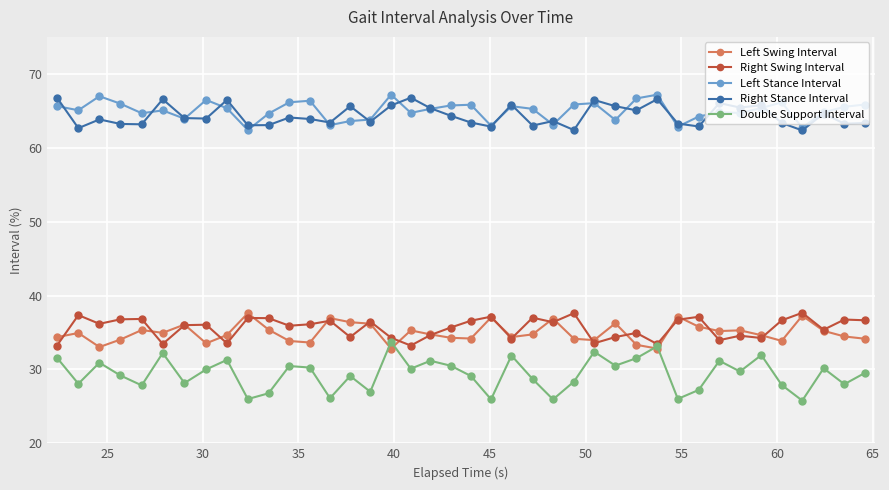

What is the value of the Double Support Interval point at the 37th from the left?

25.8